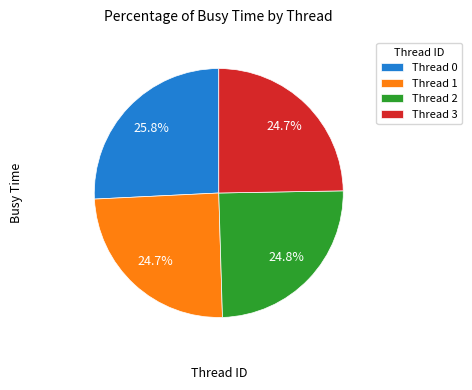

Is it true that Thread 0 is 26% of the pie?

True